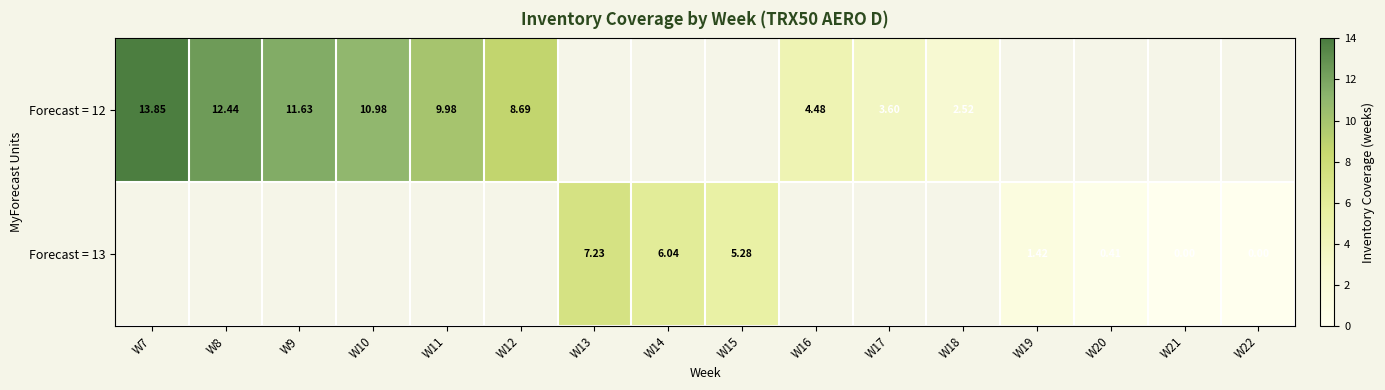

How many distinct data groups are displayed?

2